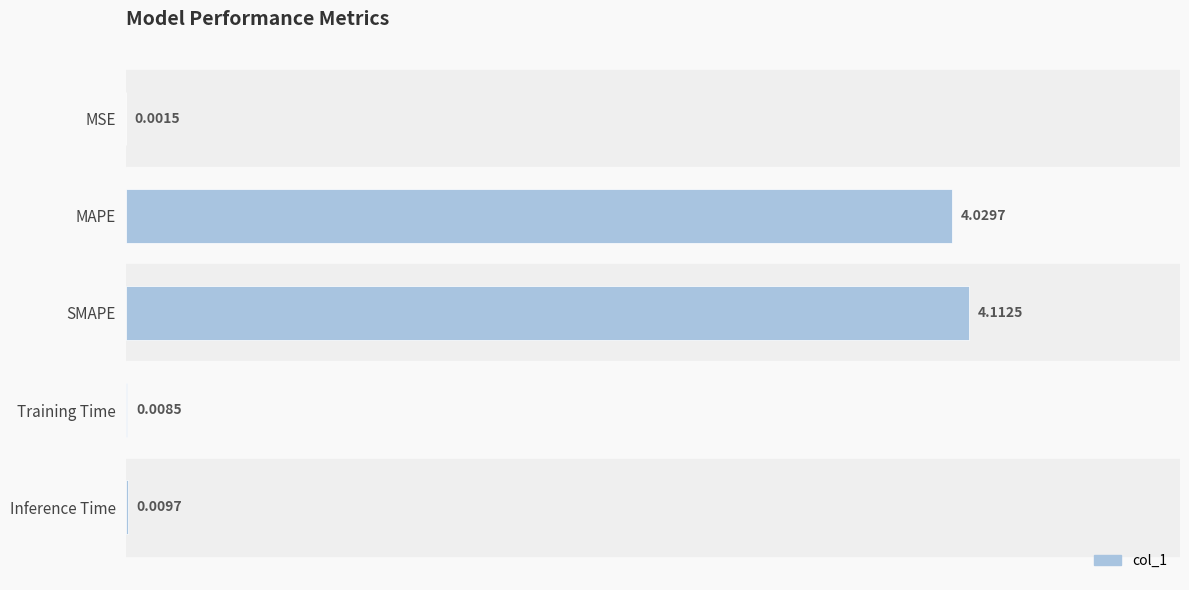

Which has a higher value, Training Time or SMAPE?

SMAPE